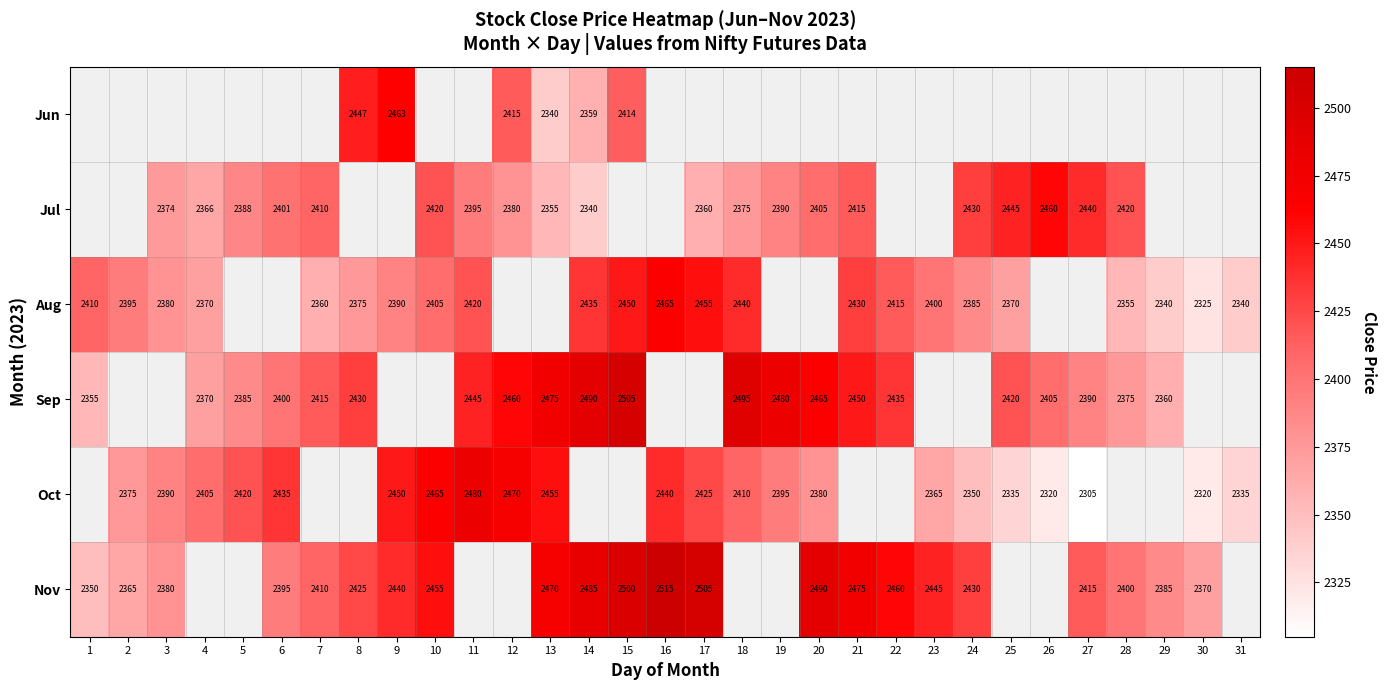

Count the number of categories in the chart.

31